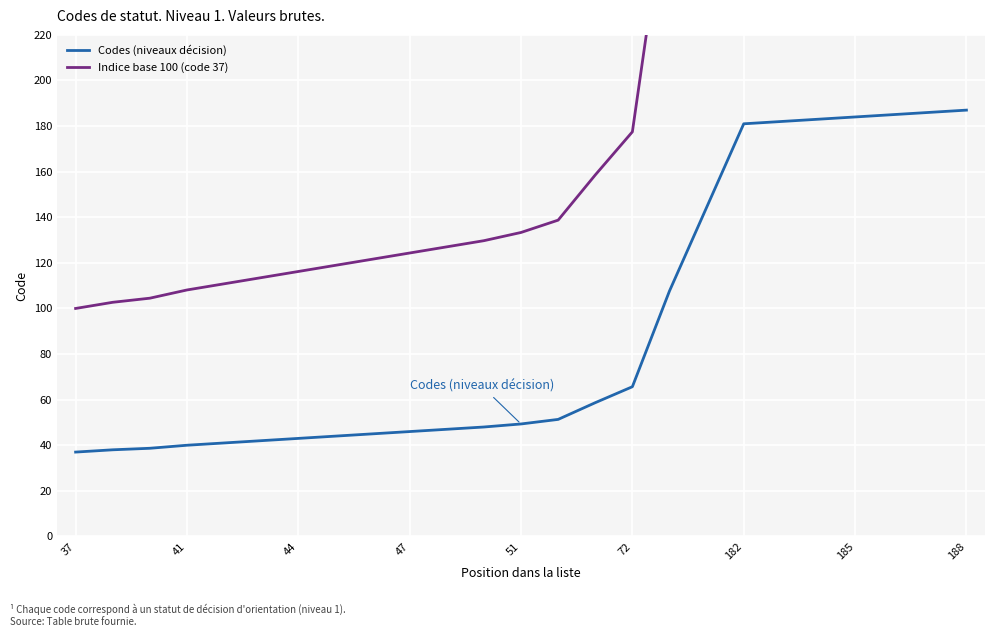

True or false: Codes (niveaux décision) has a value of 103.9 at 72.

False